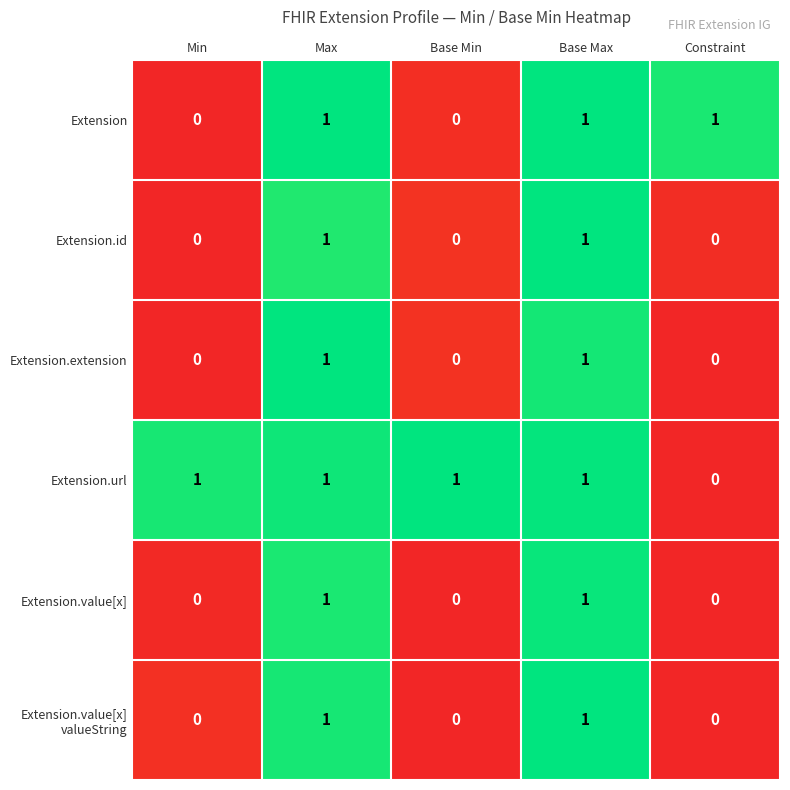

Which series has the largest total across all categories?

Extension.url